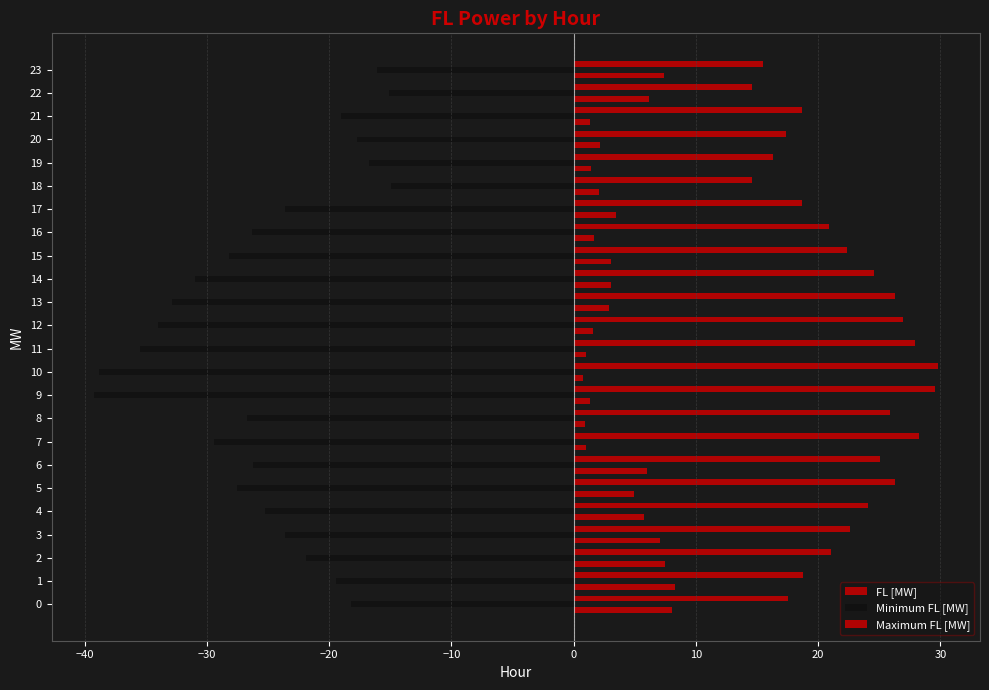

What is the smallest value displayed?

-39.2